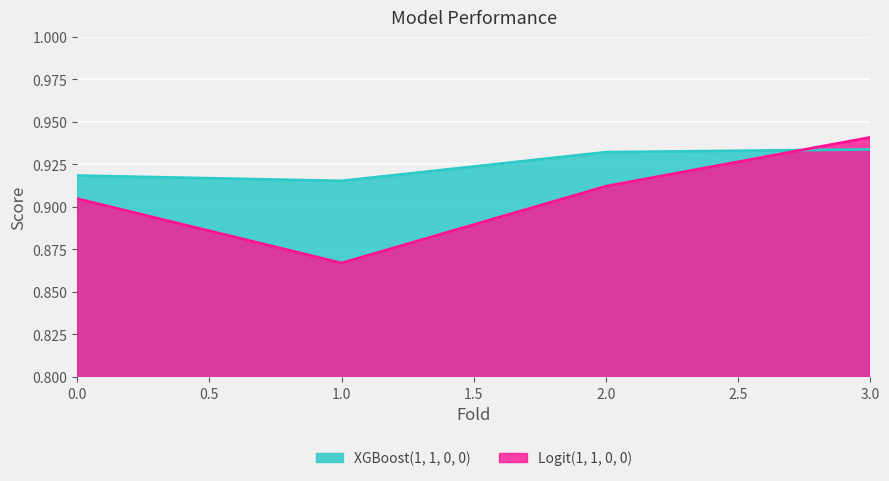

The value of Logit(1, 1, 0, 0) at 1 is 0.9. True or false?

True